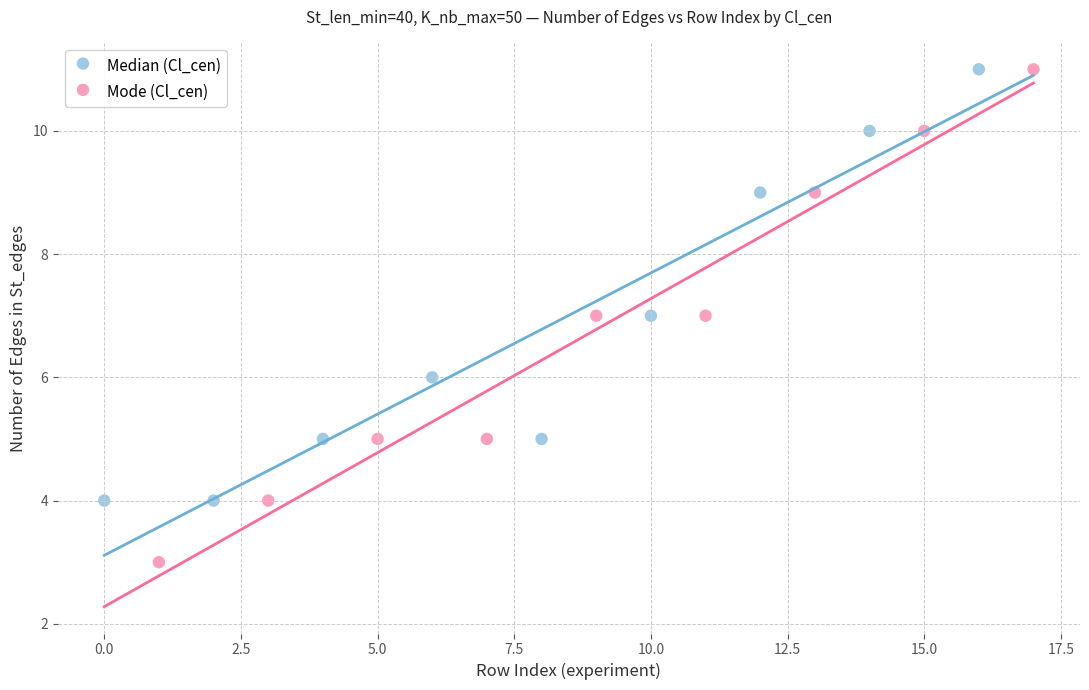

Which series has the widest spread of Y values?

Mode (Cl_cen)